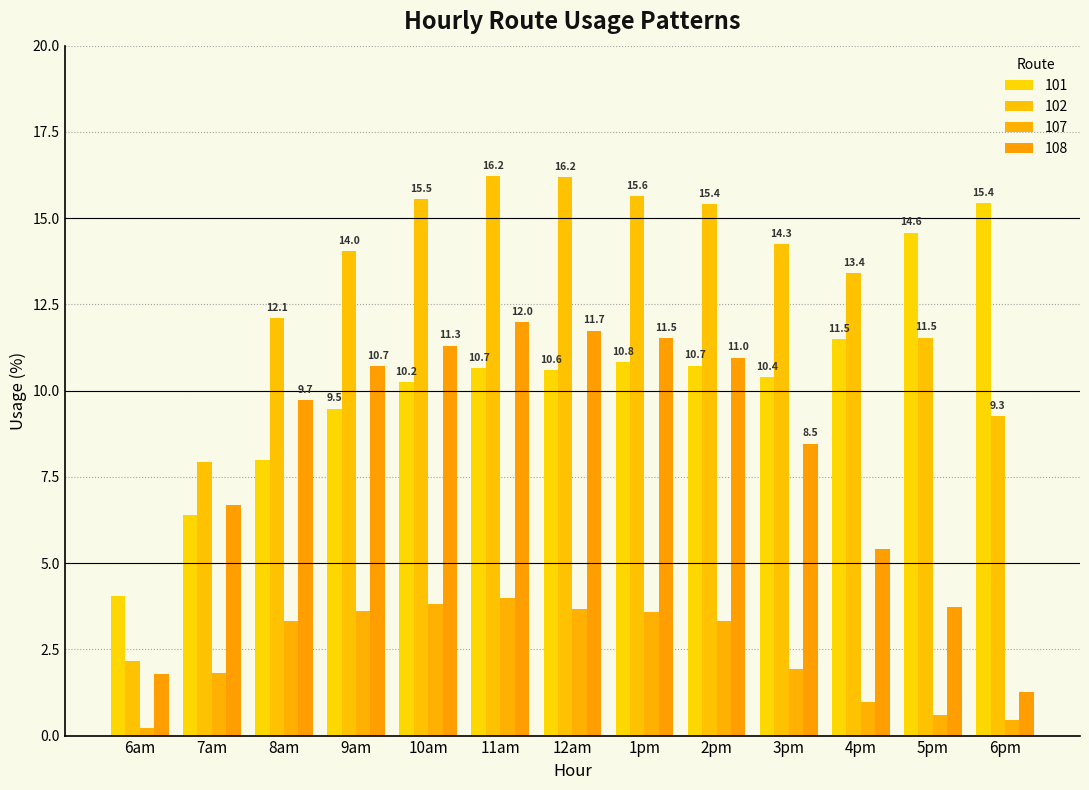

What is the total value across all series at 2pm?

40.4